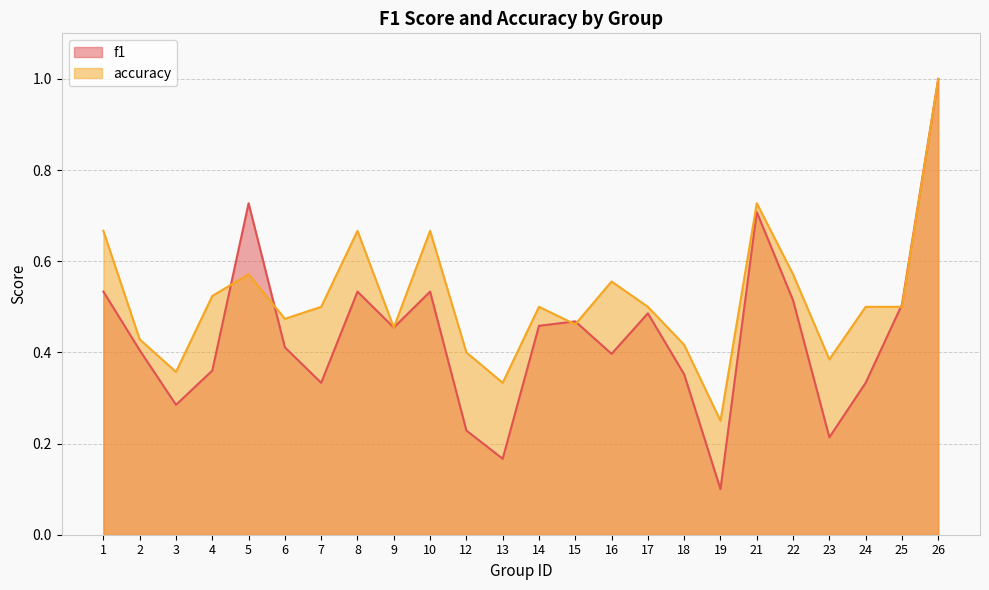

Count the f1 values in the range 0 to 1.

24